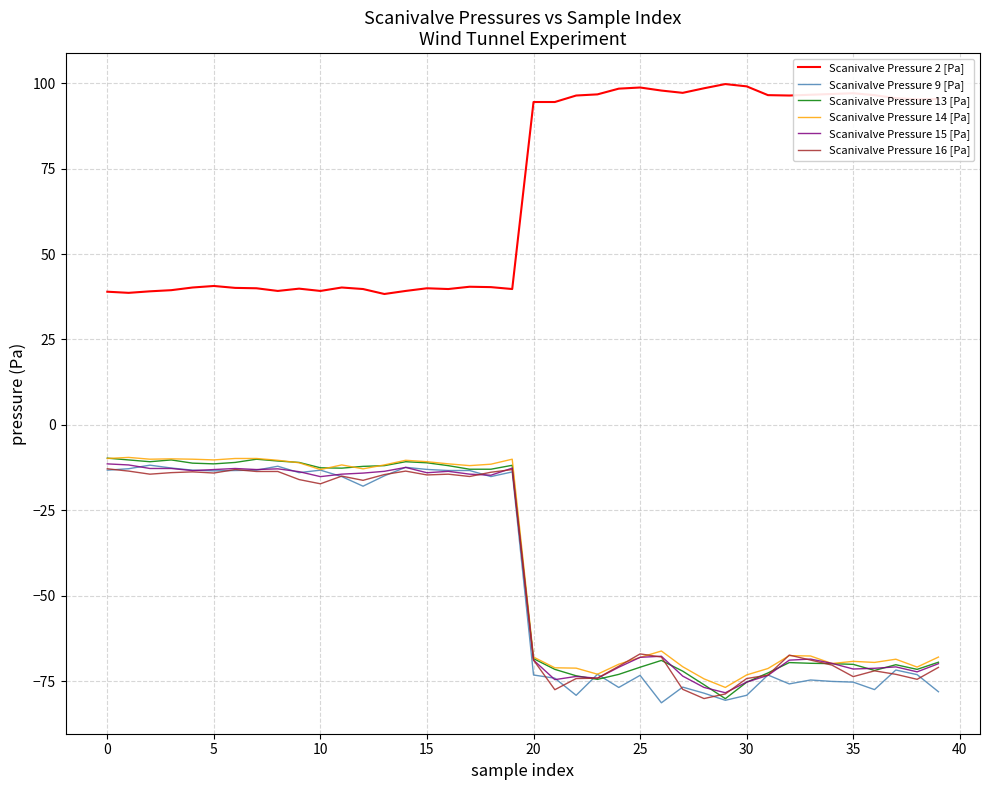

What is the minimum value for Scanivalve Pressure 16 [Pa]?

-80.1